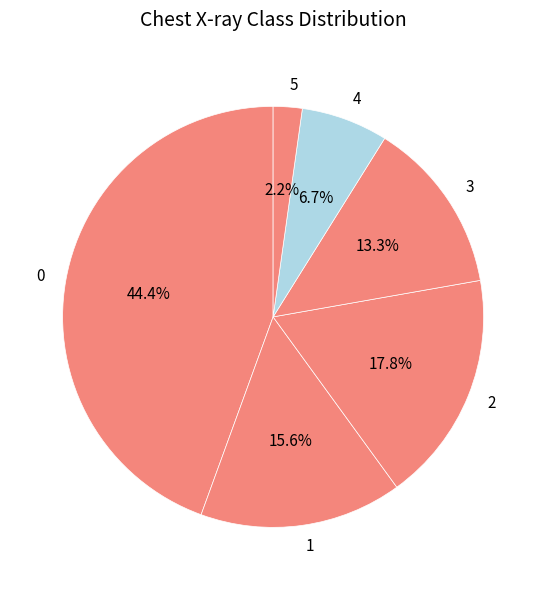

Does any single category account for the majority?

No